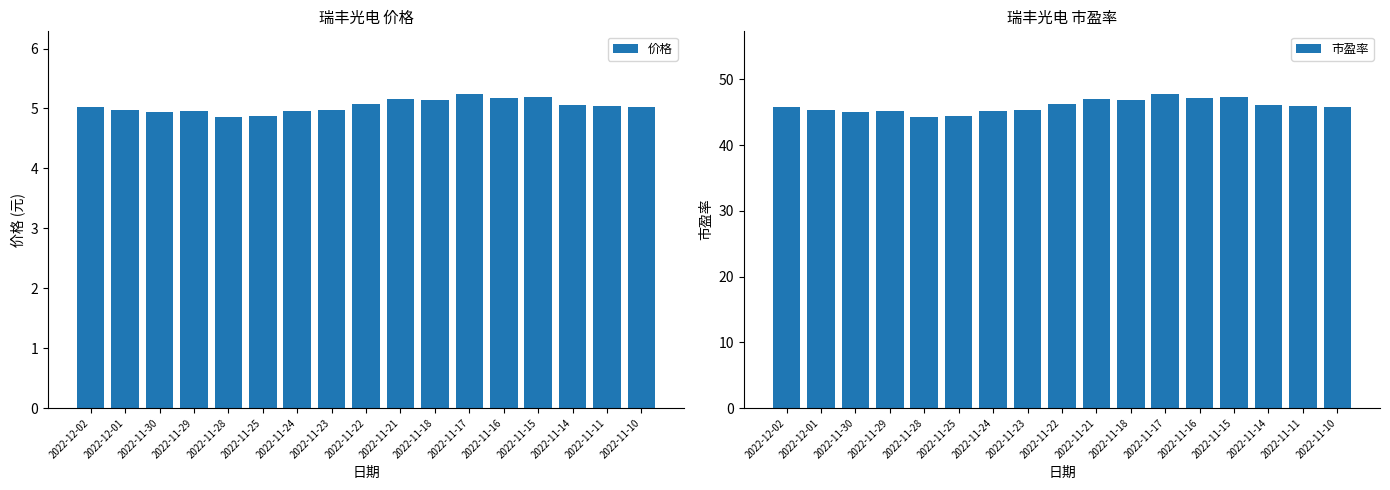

What is the label of the 16th bar from the left?

2022-11-11